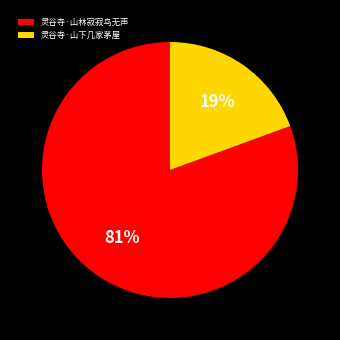

Which category has the biggest portion of the pie?

灵谷寺·山林寂寂鸟无声